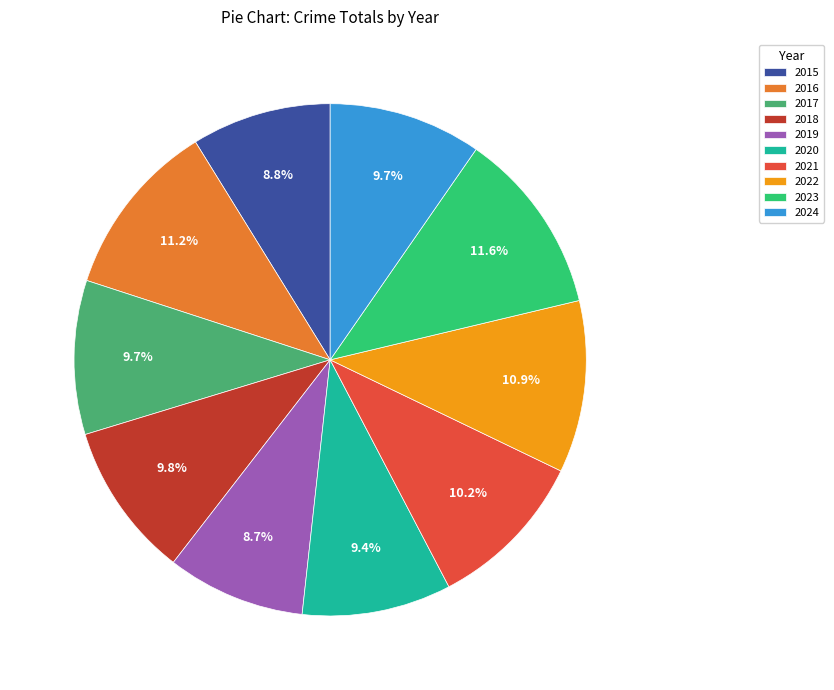

Which has a higher value, 2024 or 2023?

2023